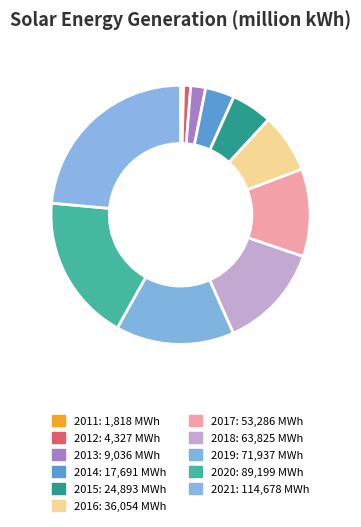

What is the change in value from 2013 to 2019?

+62901